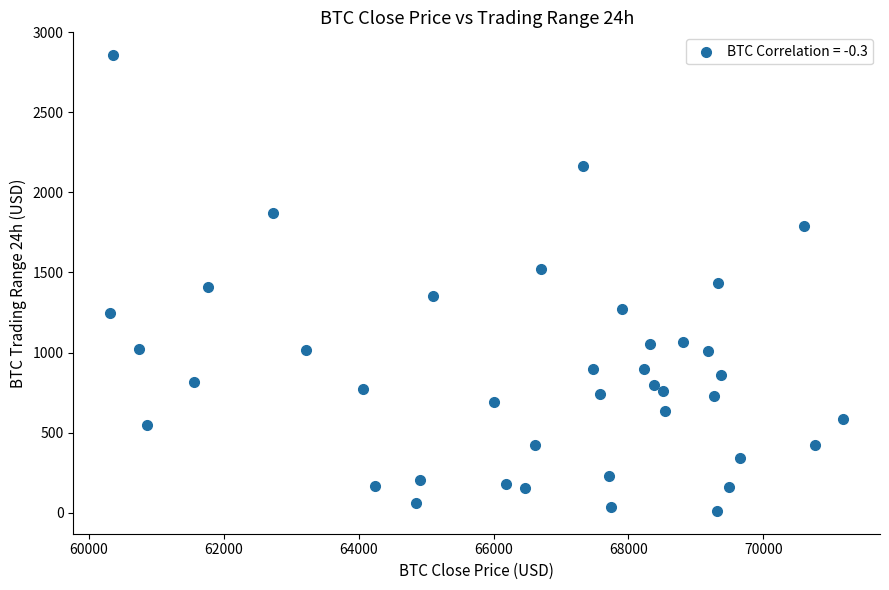

What is the range of X values (max minus min)?

10867.5